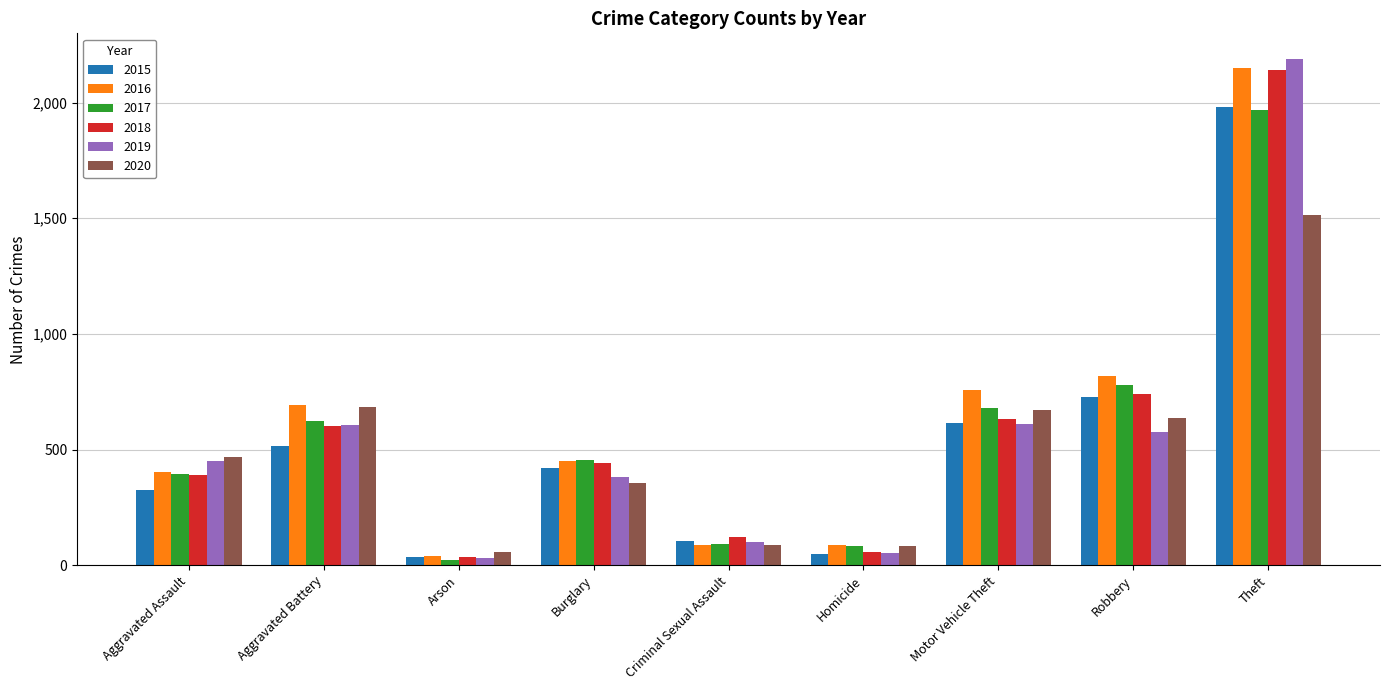

What is the difference between the maximum and minimum values in the 2015 series?

1946